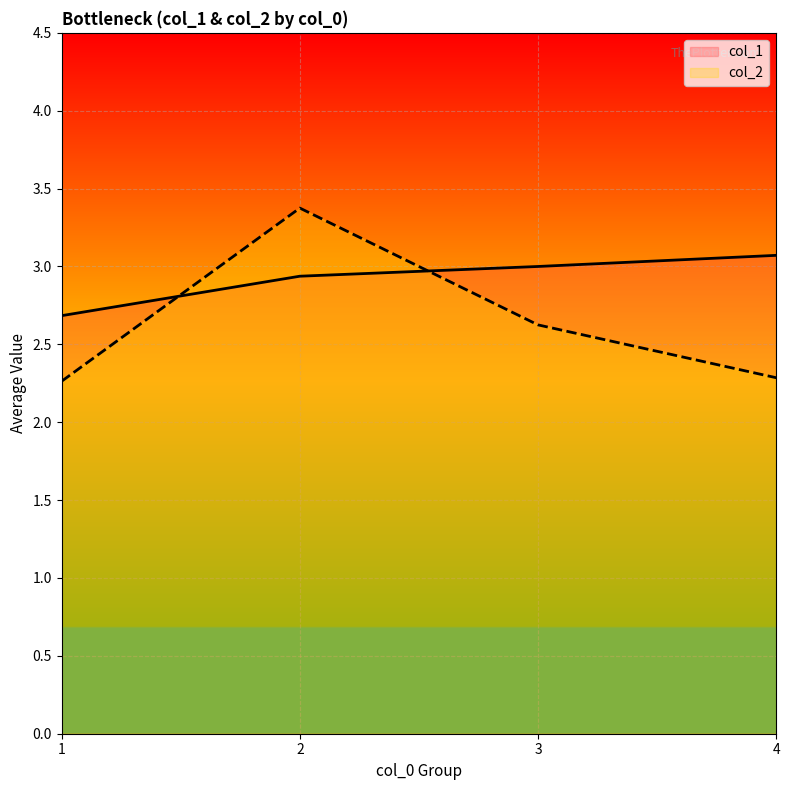

List the series in order of their overall mean, highest first.

col_1, col_2